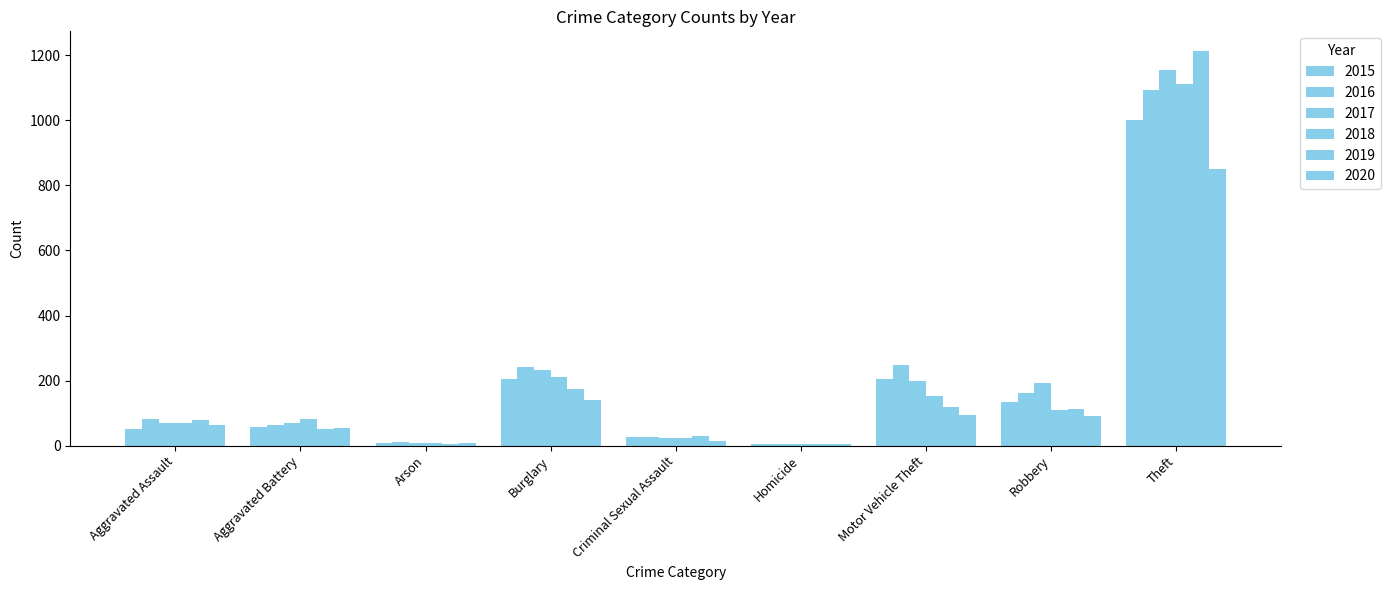

Reading right to left, extract all data points from this chart.

2015: 1001	135	204	5	28	206	9	57	51
2016: 1092	163	247	4	26	241	12	64	82
2017: 1156	193	200	4	22	231	7	69	71
2018: 1111	110	152	4	24	210	7	82	70
2019: 1213	113	118	4	30	175	5	50	78
2020: 849	92	95	5	13	141	7	55	62